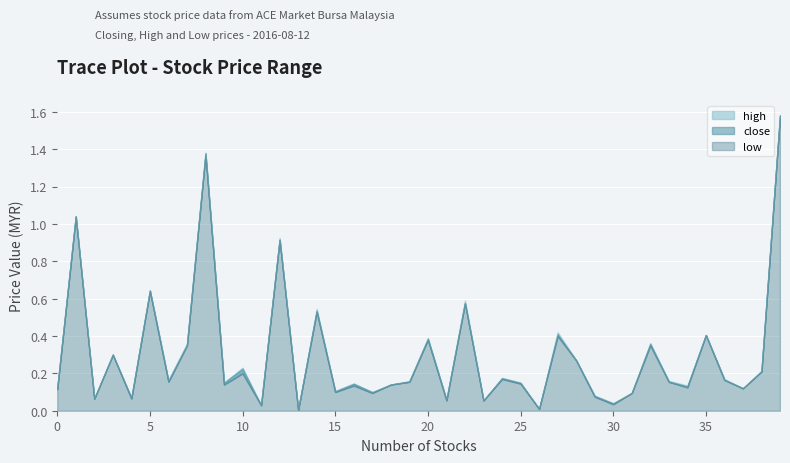

How many lines are shown in the chart?

3